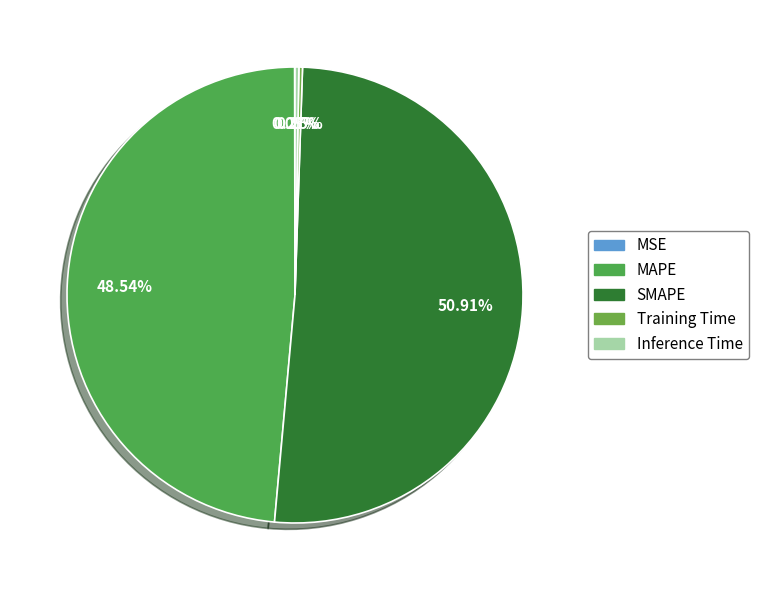

Between Inference Time and MSE, which is larger?

Inference Time